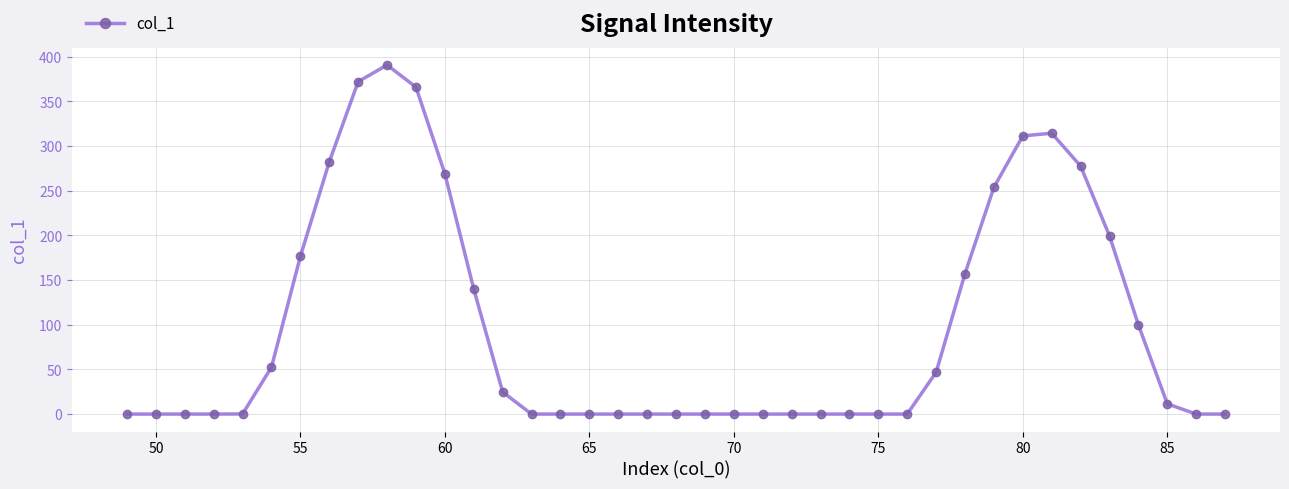

What is the value of the 31st point from the left?

253.7